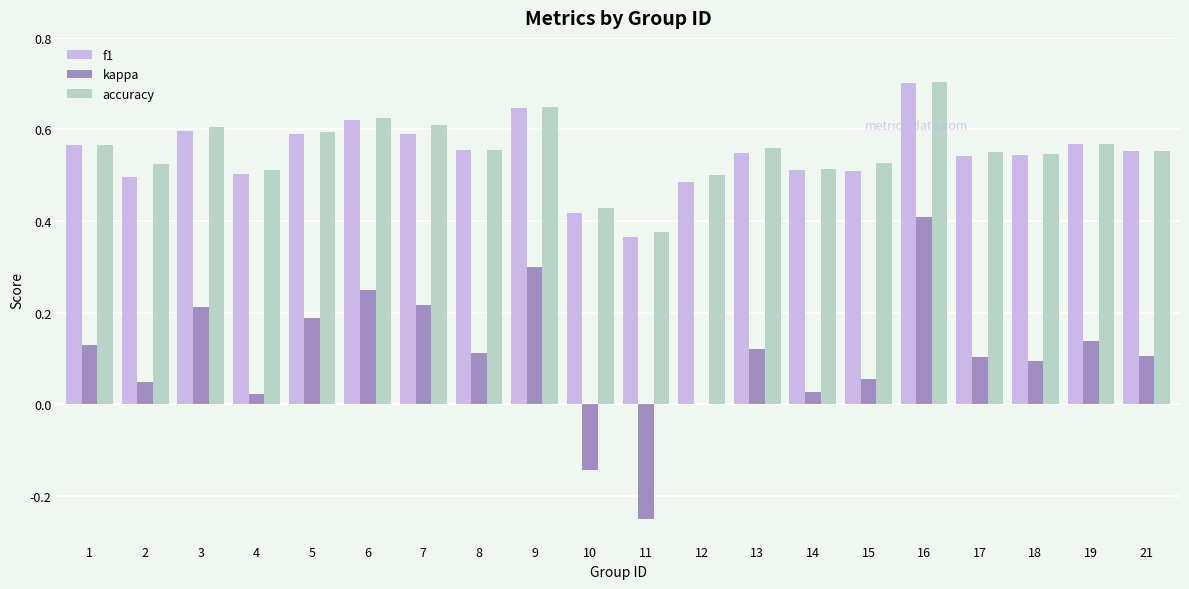

How many distinct data groups are displayed?

3